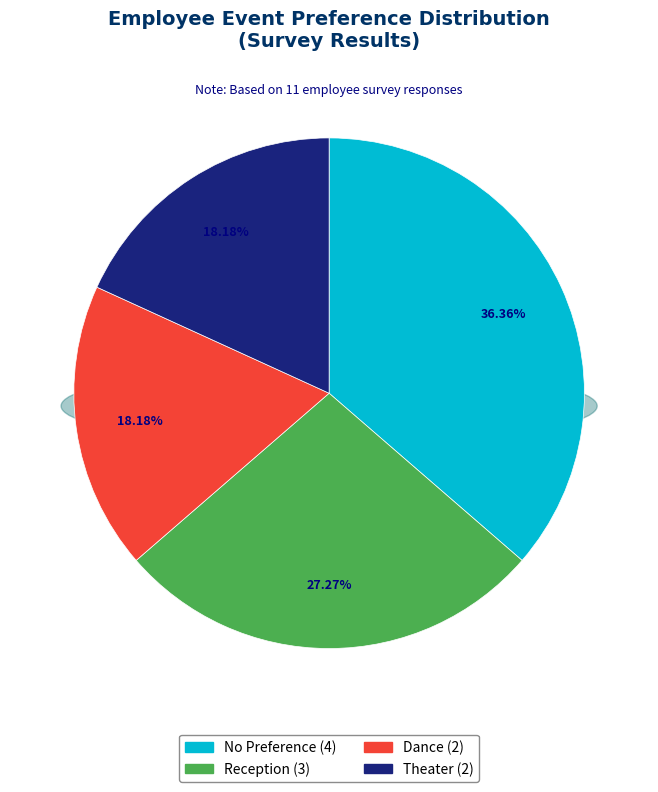

Which slice is the smallest?

Dance